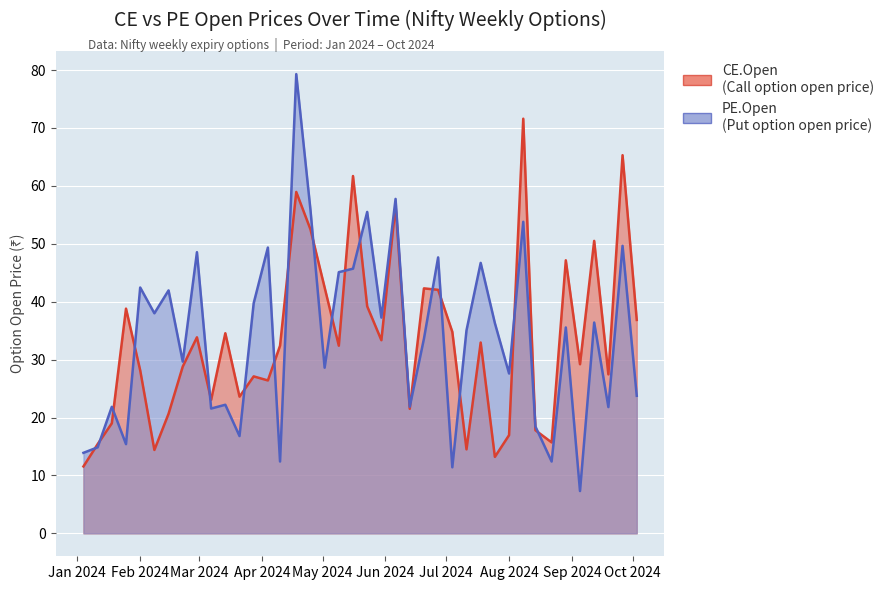

Is the value of CE.Open at 2024-06-20 greater than the value of PE.Open at 2024-06-20?

Yes